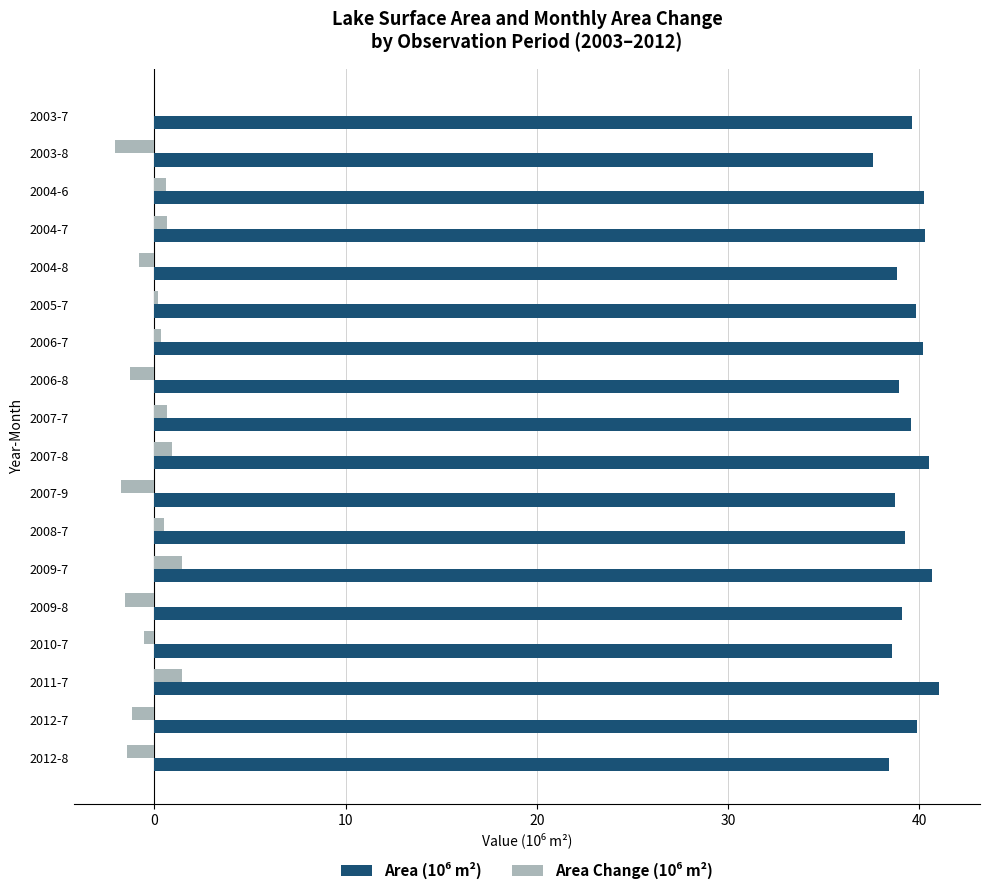

What is the greatest value displayed?

41.0